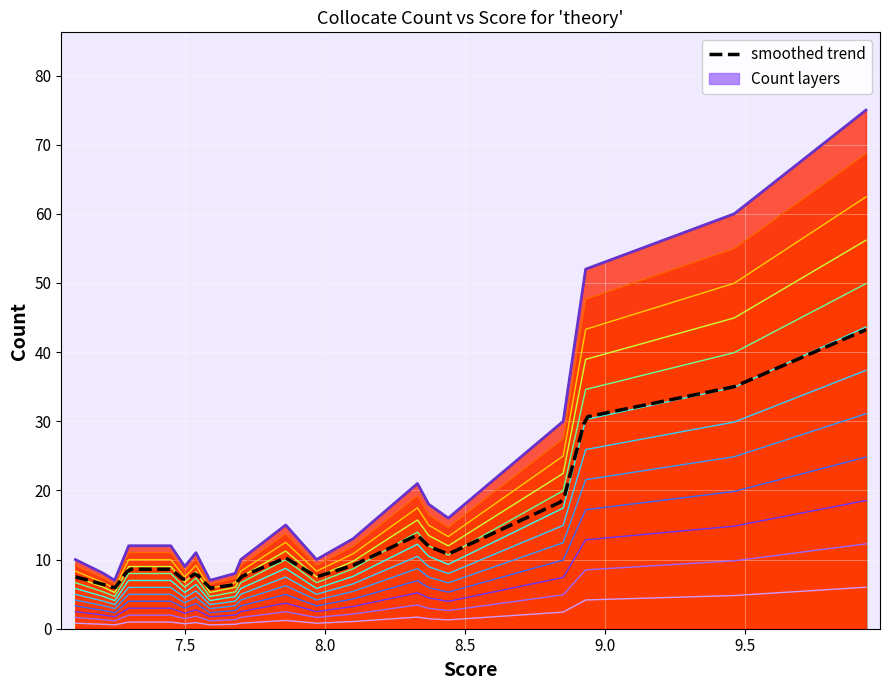

Is it true that the value at 8.1 is 18?

False